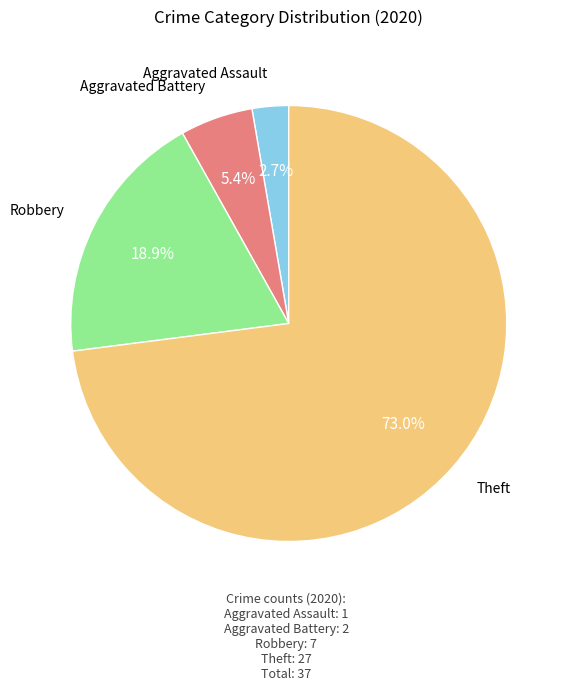

Is there a majority slice in this chart?

Yes